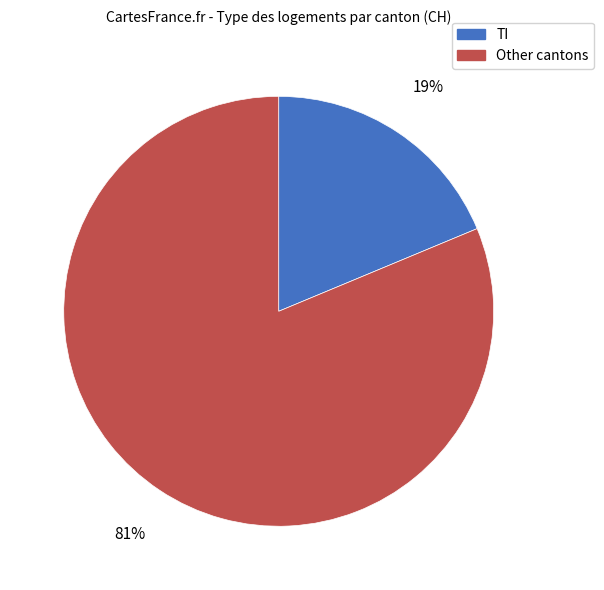

The TI slice represents 19% of the pie. True or false?

True